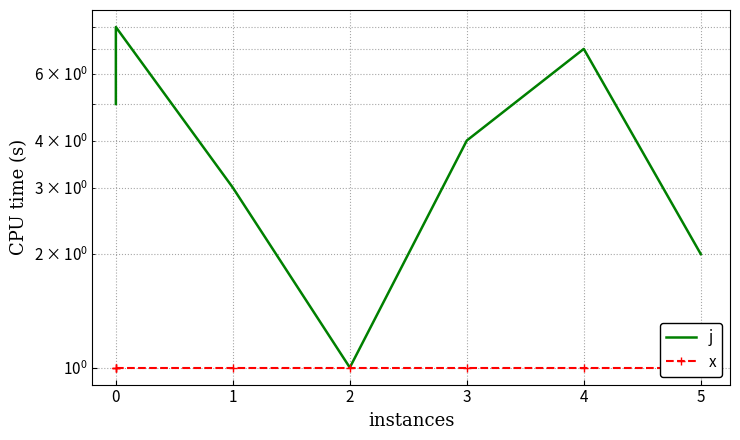

True or false: j and x intersect in this chart.

False